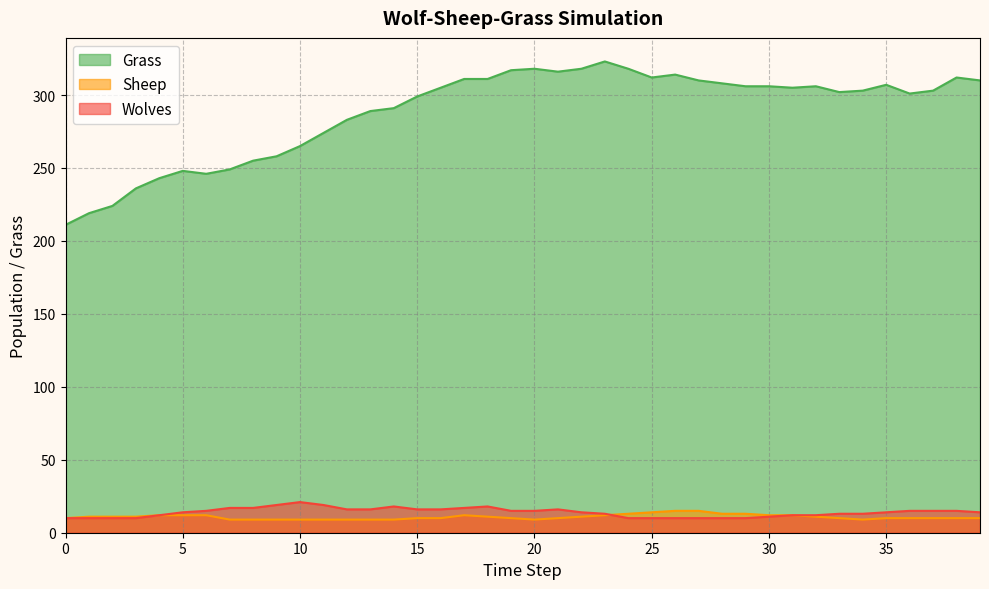

What is the minimum value shown in the chart?

9